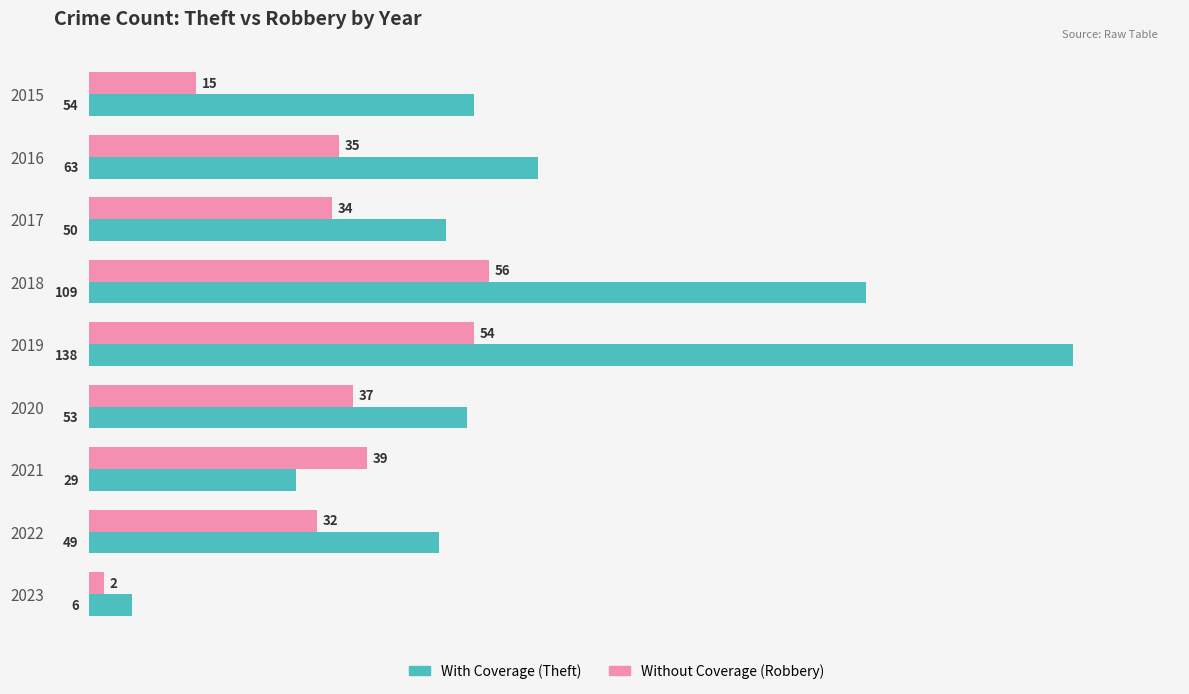

What is the spread (max minus min) of values at 2016?

28